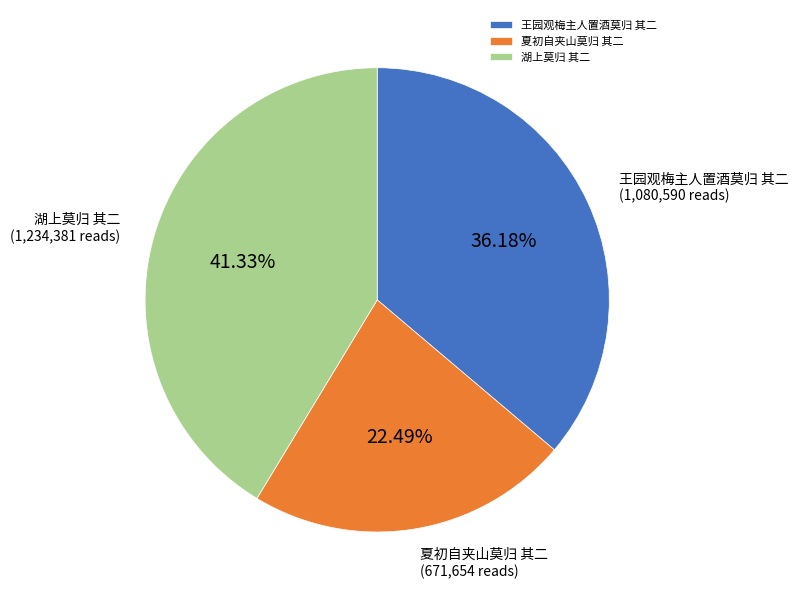

Is the sum of 夏初自夹山莫归 其二 and 王园观梅主人置酒莫归 其二 greater than half?

Yes